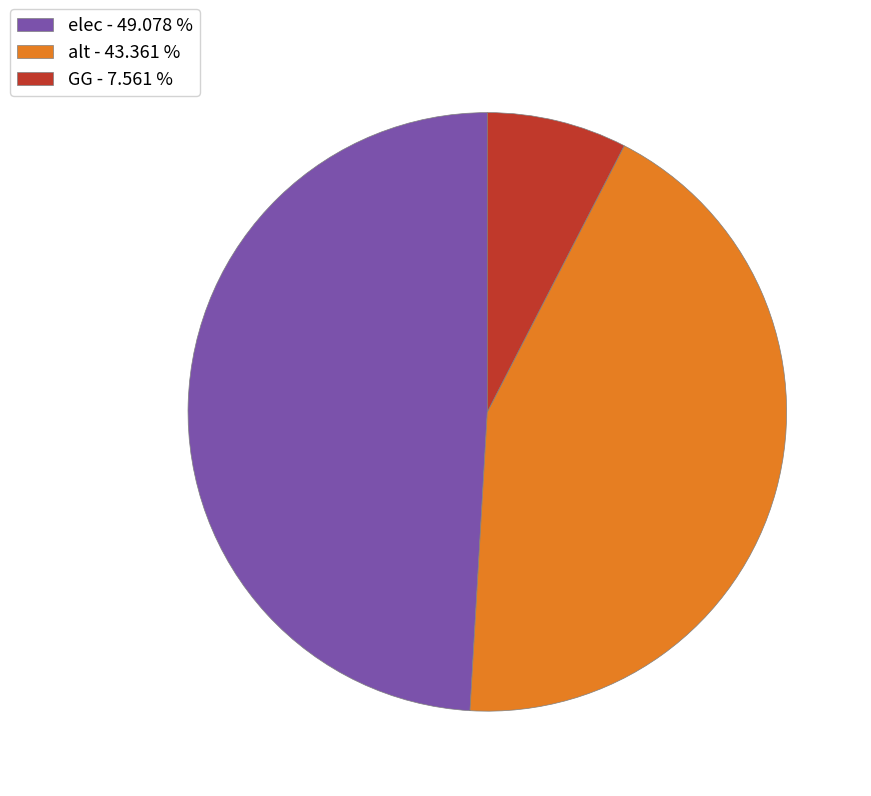

Which slice is the smallest?

GG